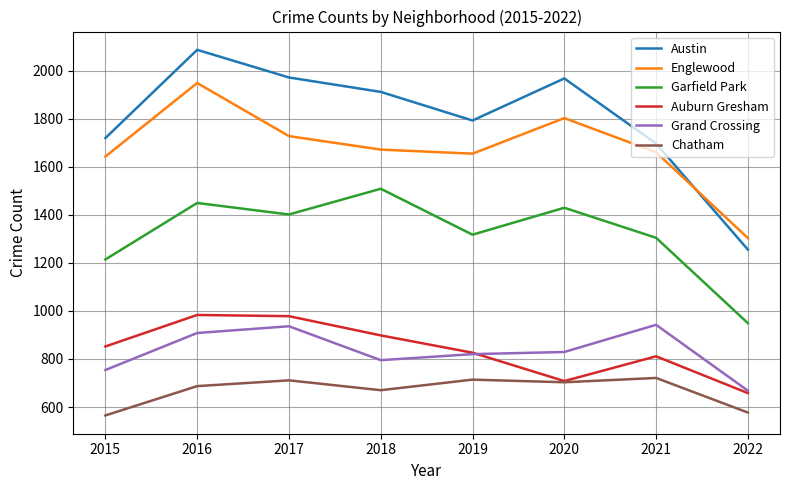

What is the highest value of the Austin series?

2086